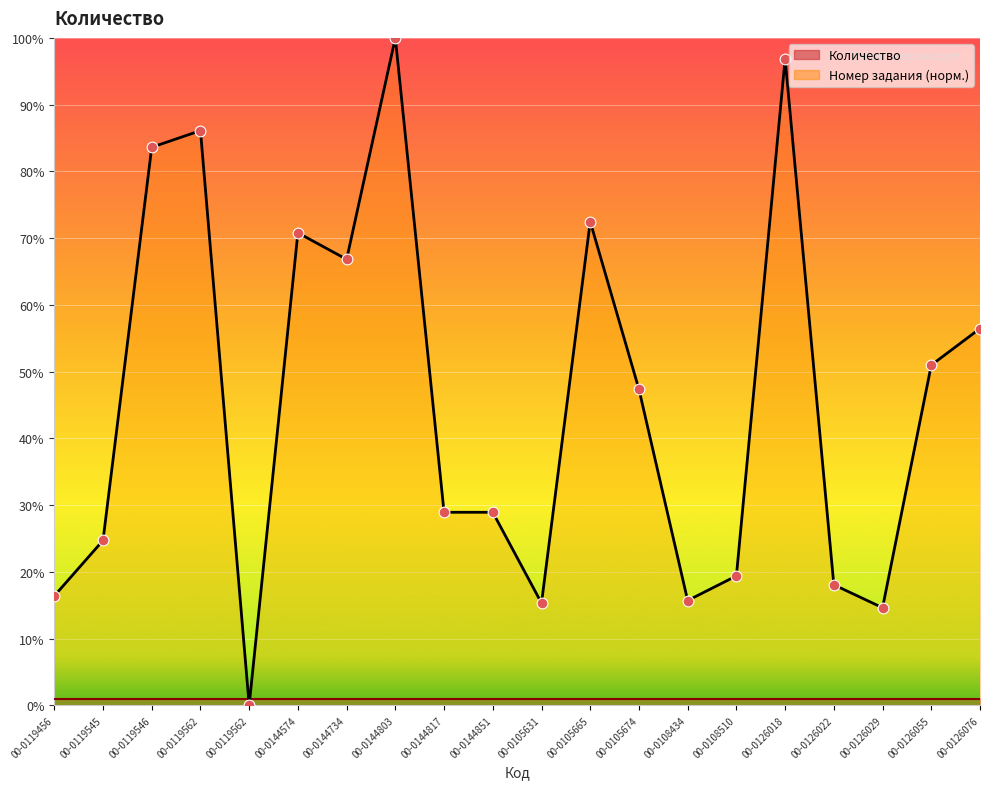

Approximately how many times larger is the value at 00-0119545 compared to 00-0126029?

1.7